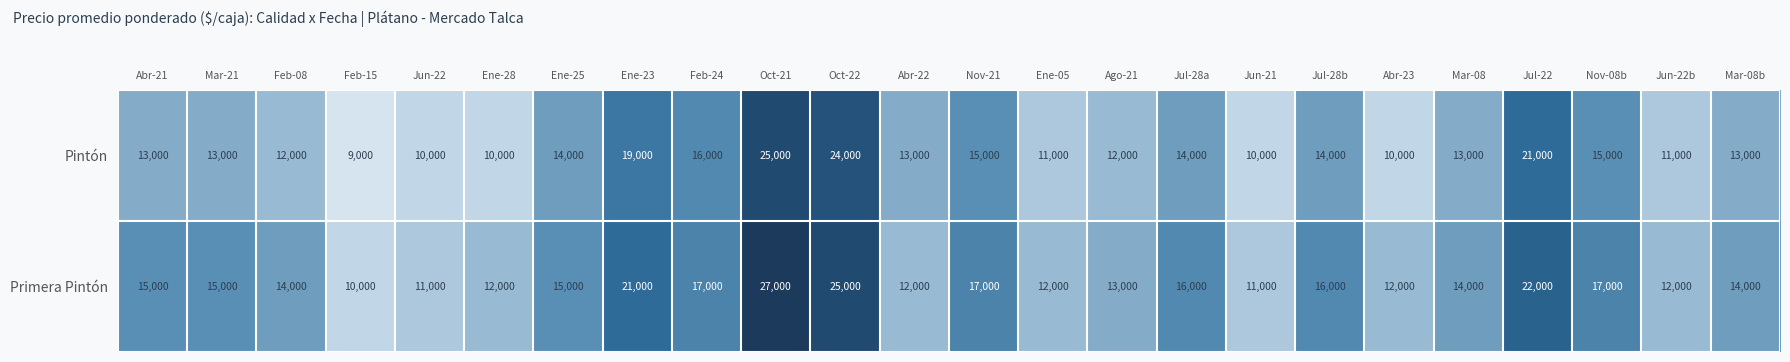

List the series in order of their overall mean, lowest first.

Pintón, Primera Pintón